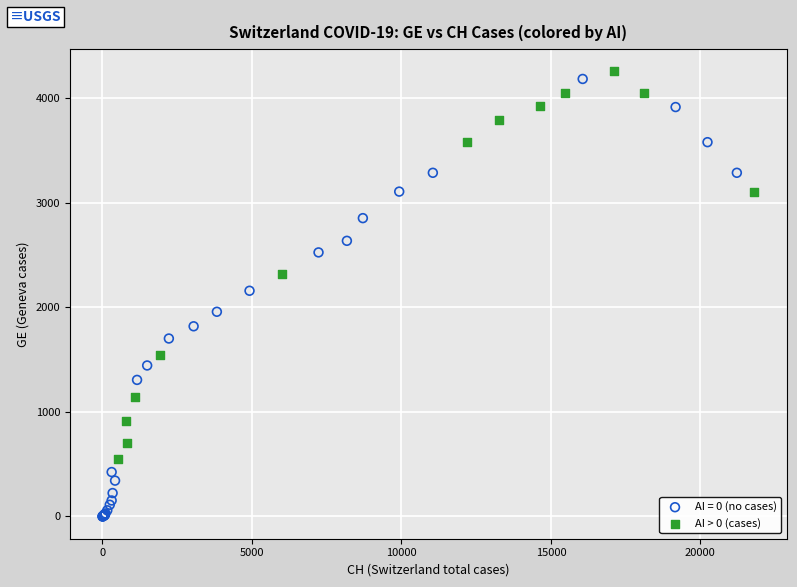

Which series has the largest Y range (max minus min)?

AI = 0 (no cases)